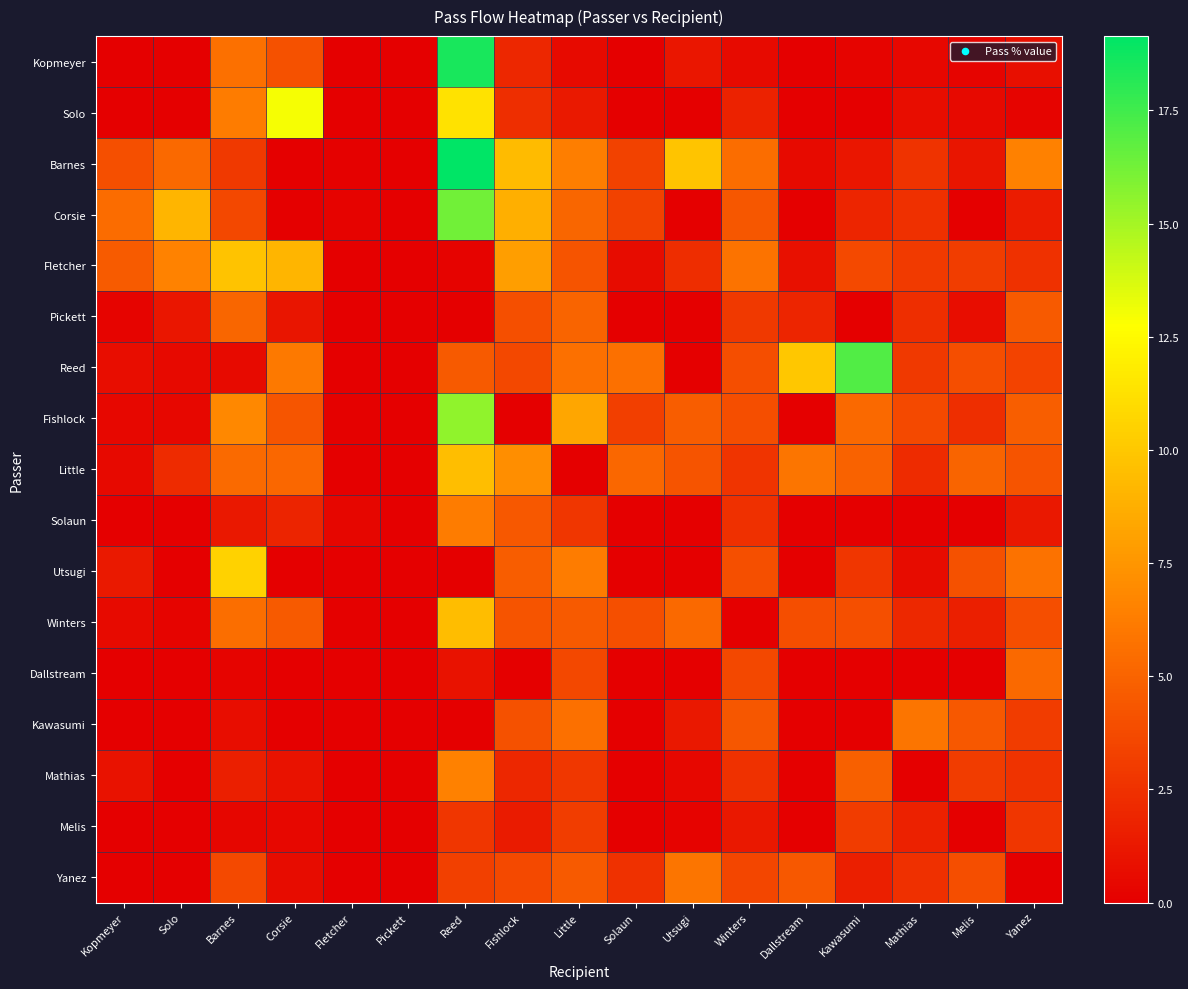

What is the total value across all series at Yanez?

52.9